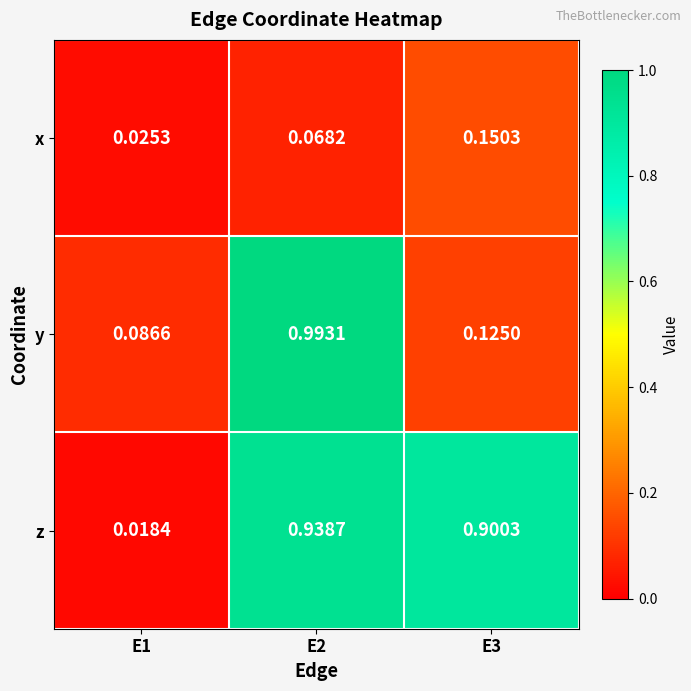

Which series has the widest spread of values?

z